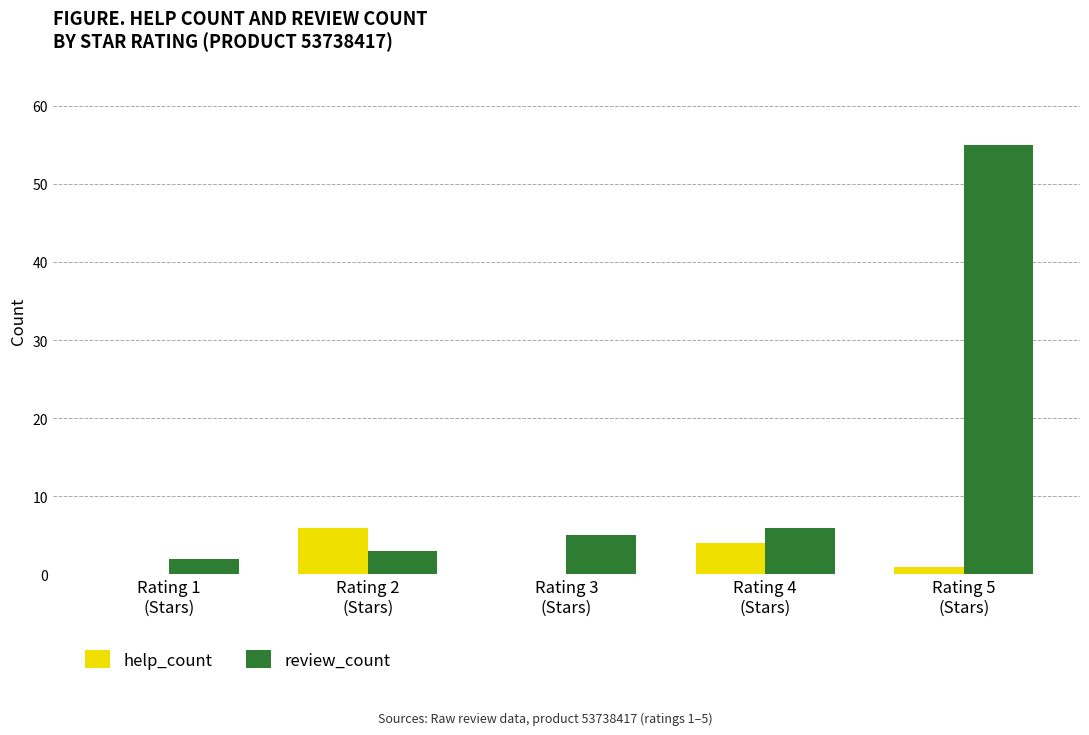

Which series has the largest total across all categories?

review_count